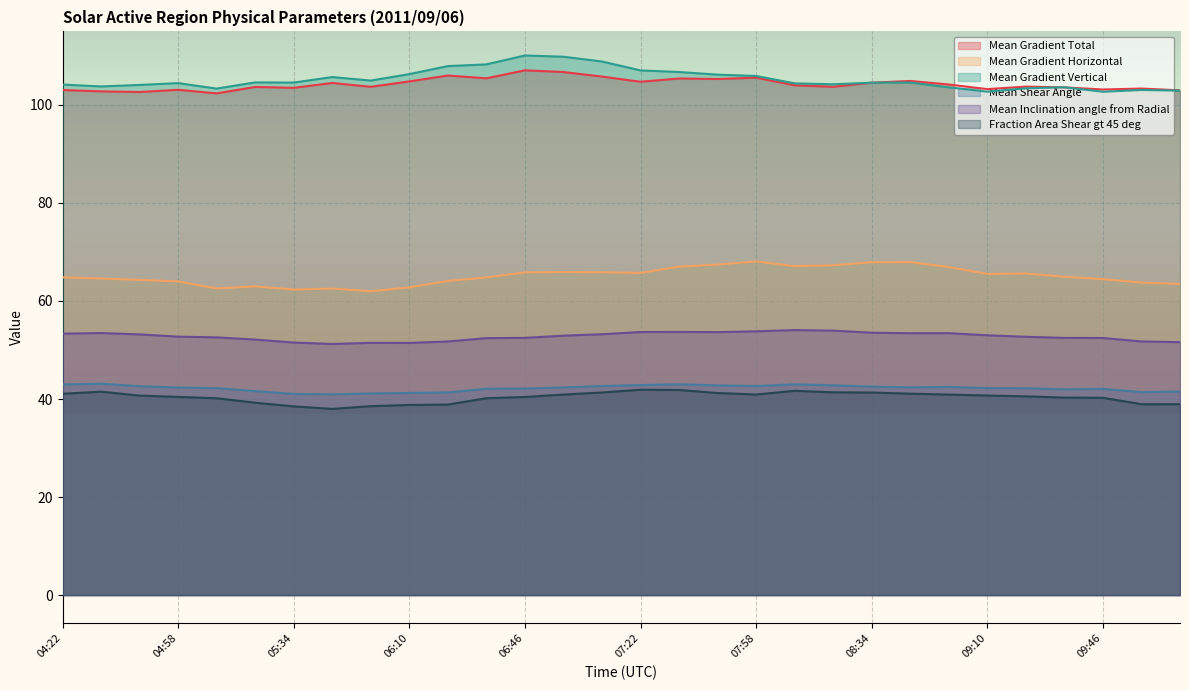

Which series has the largest total across all categories?

Mean Gradient Vertical